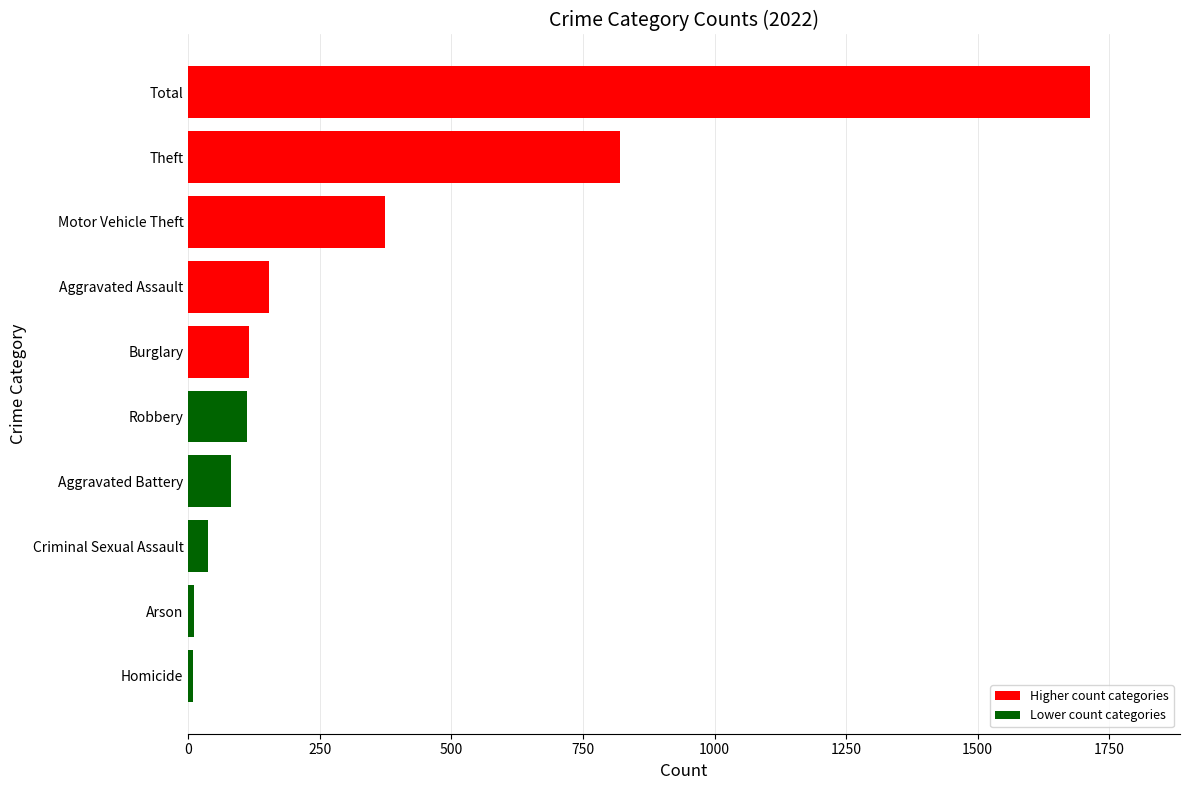

What is the label of the 5th bar from the bottom?

Robbery